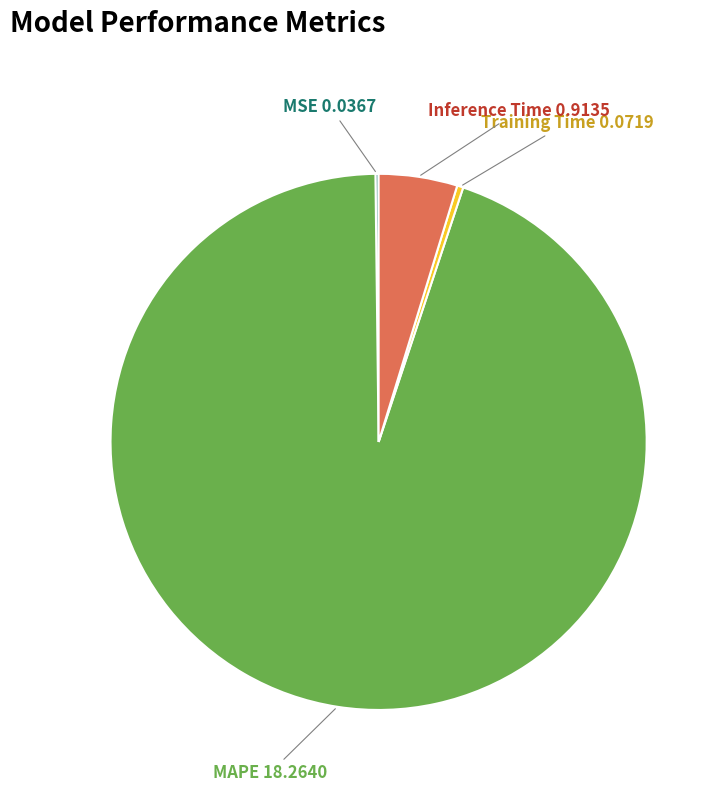

Is there any slice that represents more than half of the pie?

Yes